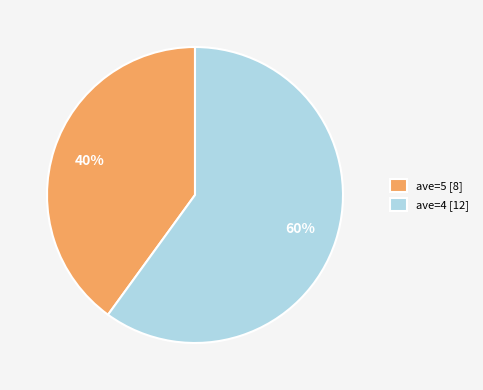

Which category accounts for the majority?

ave=4 [12]